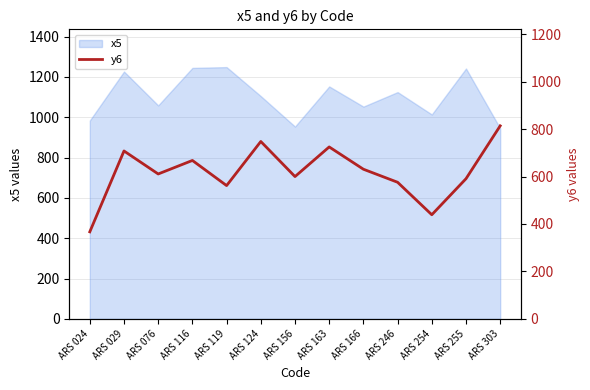

Reading left to right, extract all data points from this chart.

367	708	611	668	562	748	600	725	631	576	439	591	814